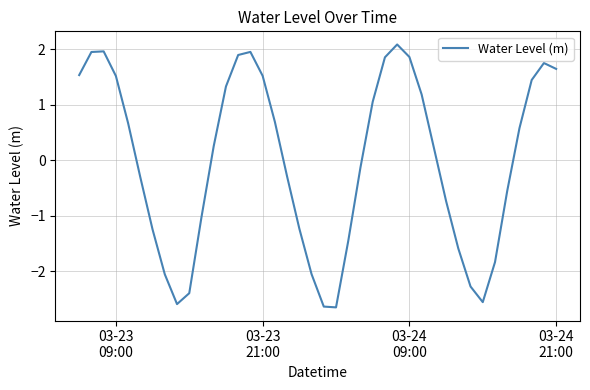

What is the difference between the maximum and minimum values?

4.7